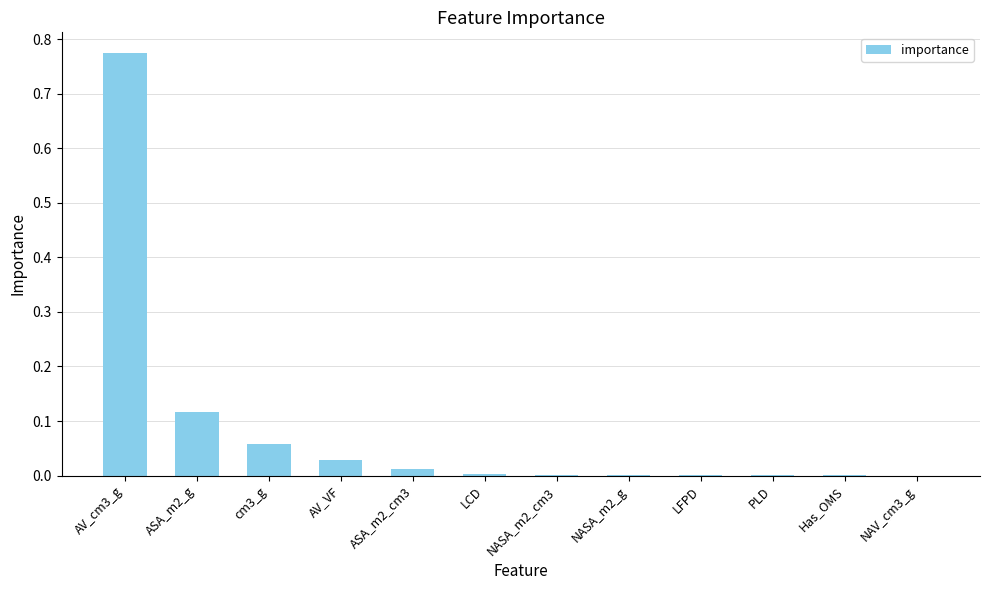

True or false: the data shows 0.0 at AV_VF.

True